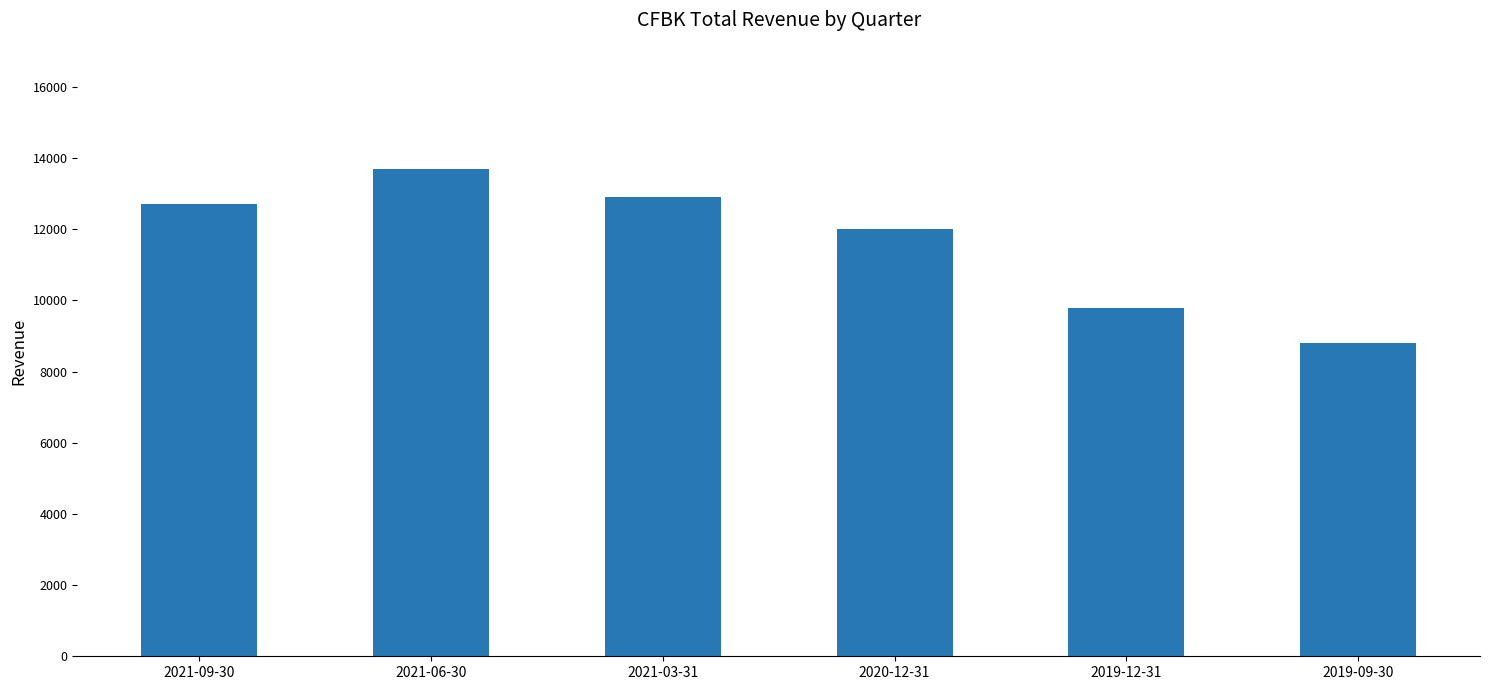

The value at 2020-12-31 is 3381. True or false?

False